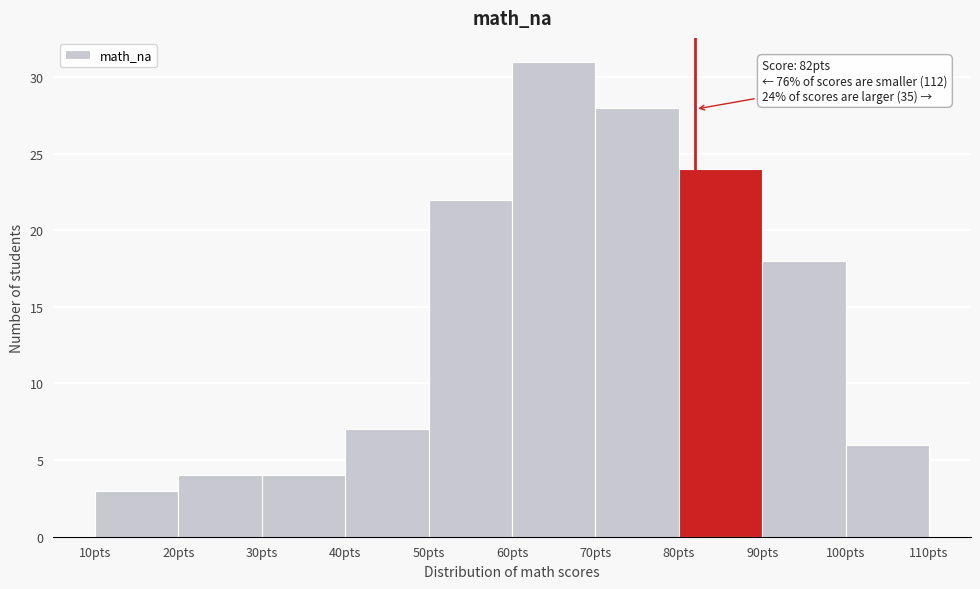

Over which range of the x-axis is the bar tallest?

60 to 70